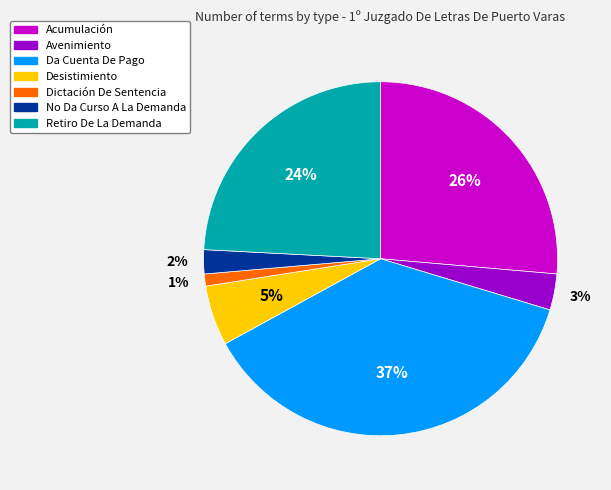

Count the number of slices in the pie.

7